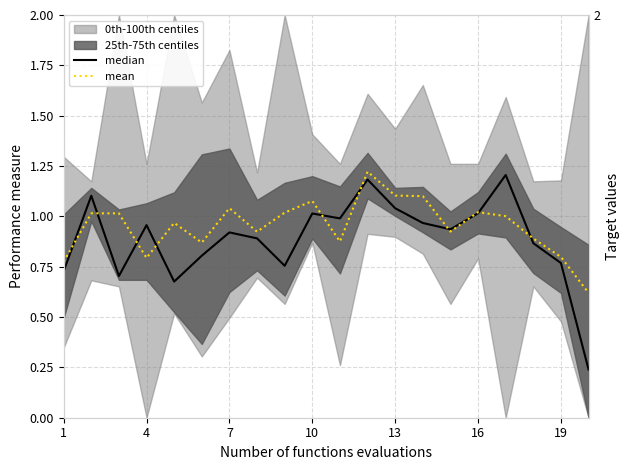

How many lines are shown in the chart?

2